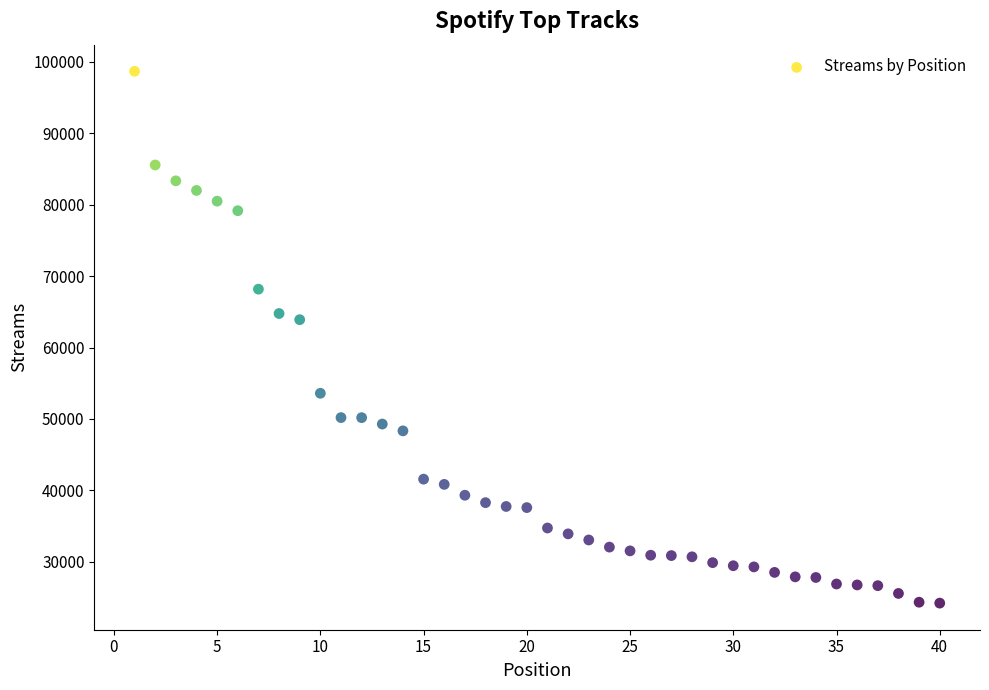

What Y value in the scatter plot is closest to 61448?

63900